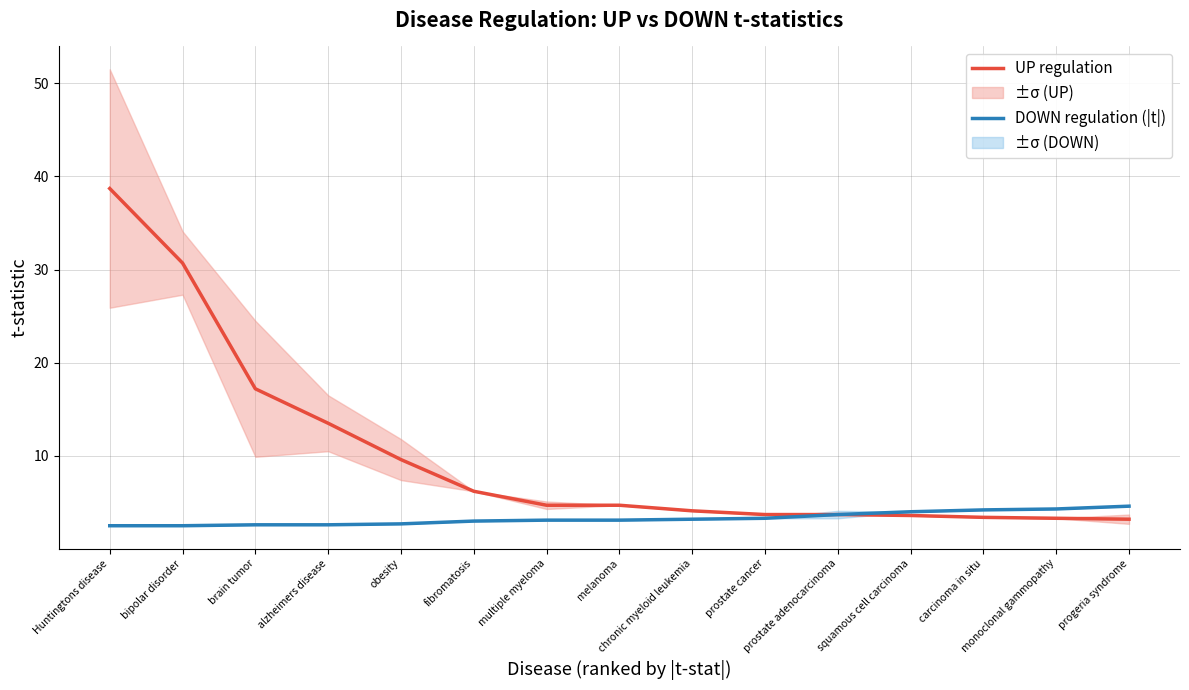

What is the difference between the maximum and second lowest values in the DOWN regulation (|t|) series?

2.1